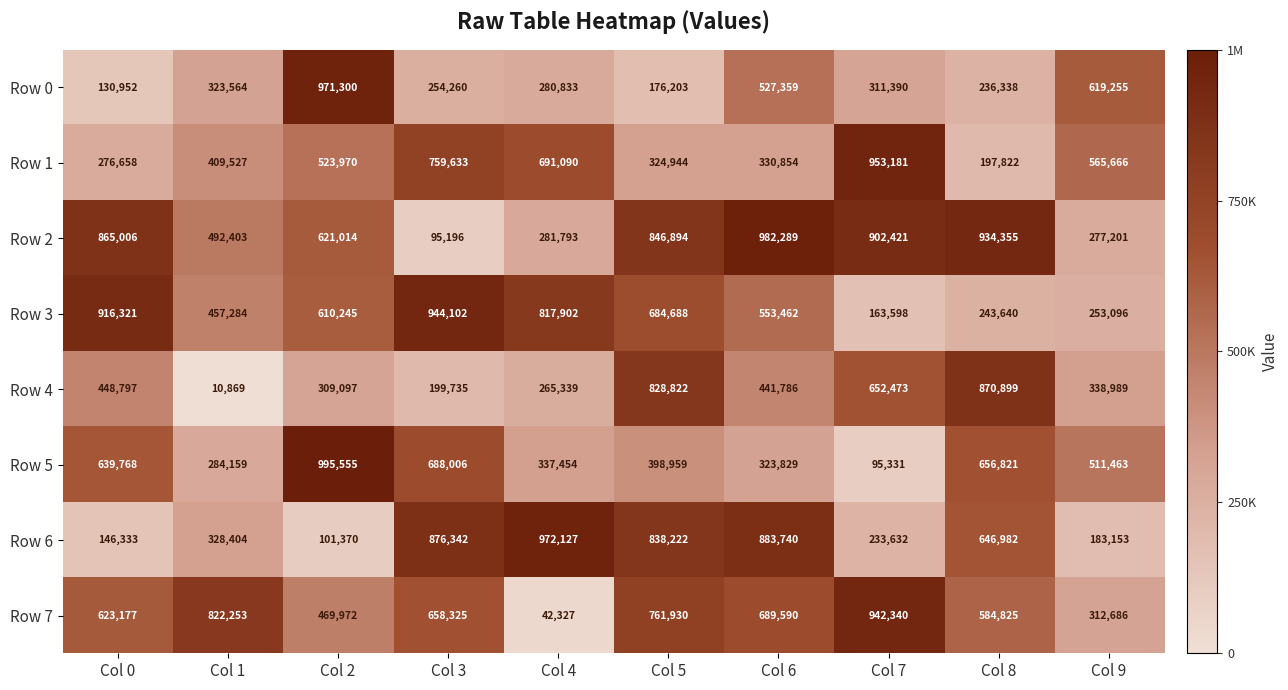

How many series are shown in this chart?

8